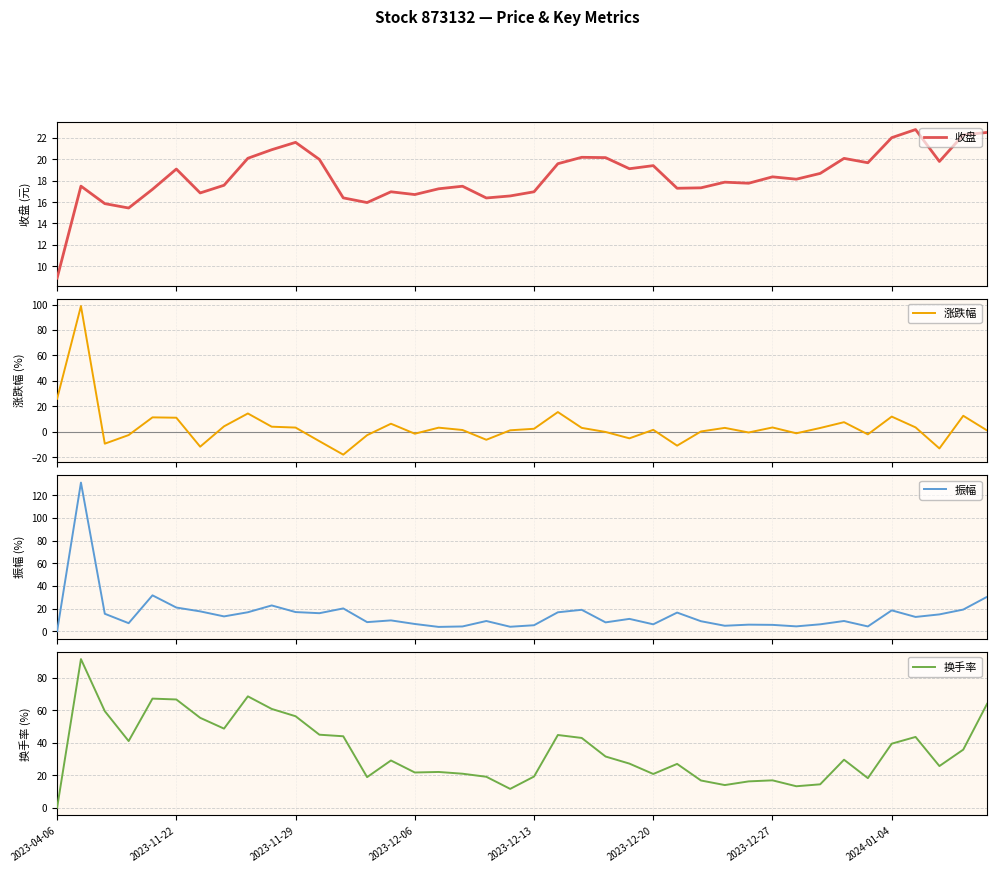

At which label does 换手率 reach its minimum?

2023-04-06